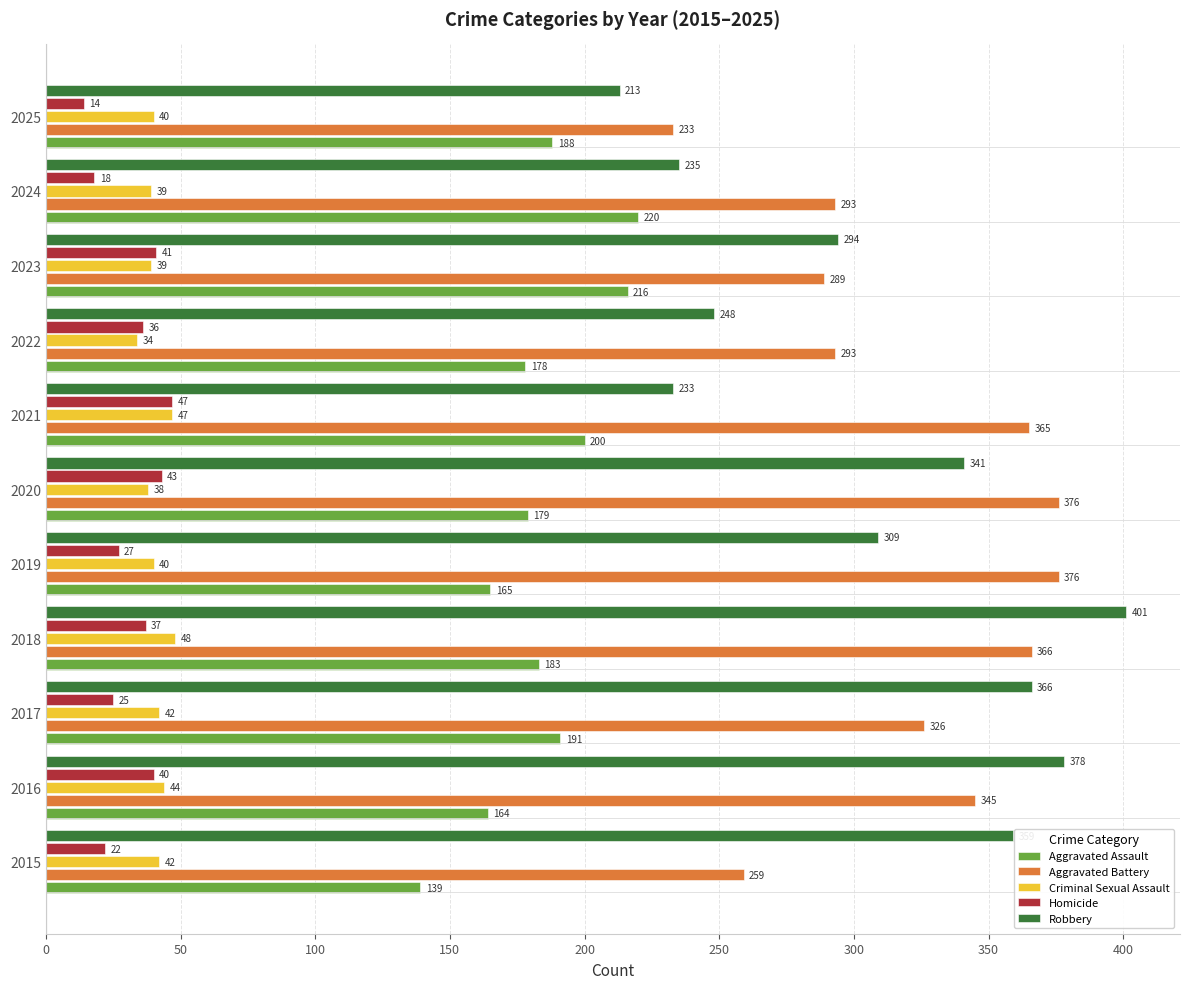

What is the minimum value for Aggravated Assault?

139